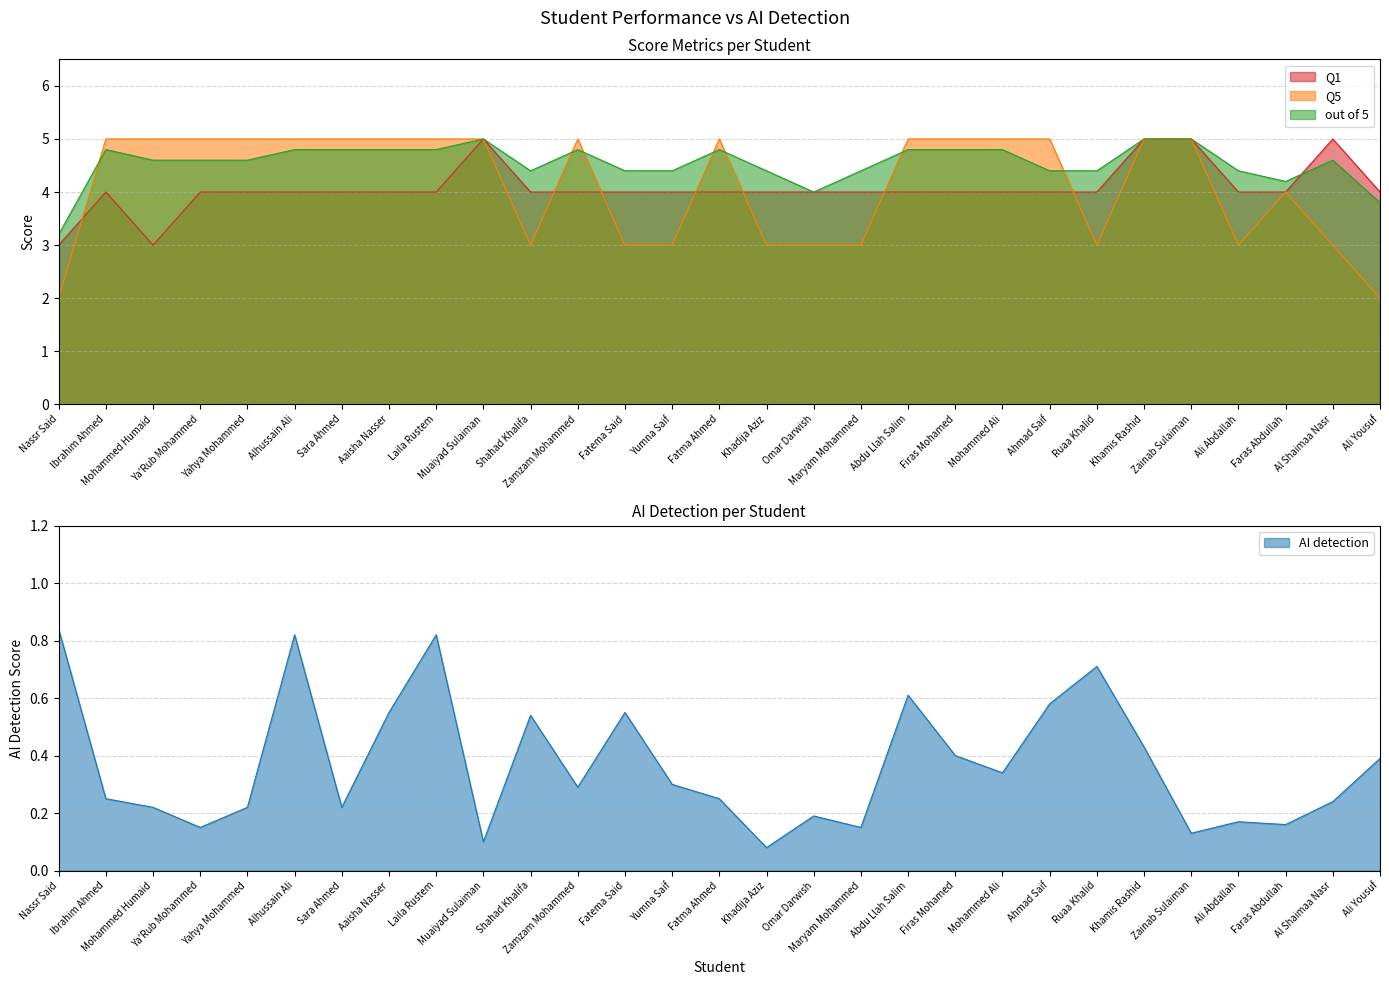

Which category has the lowest value across all series?

Khadija Aziz